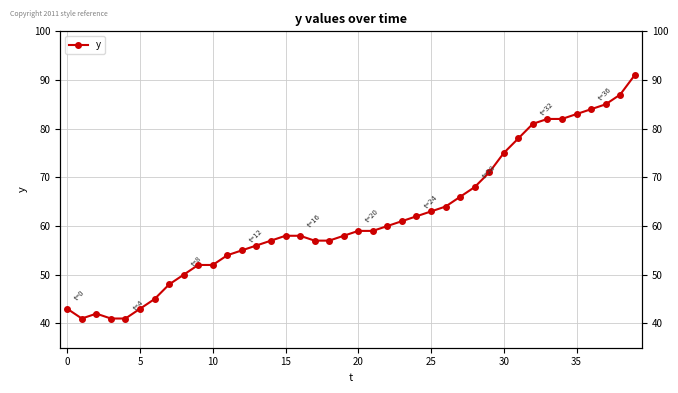

What is the ratio of the value at 31 to the value at 35?

0.9